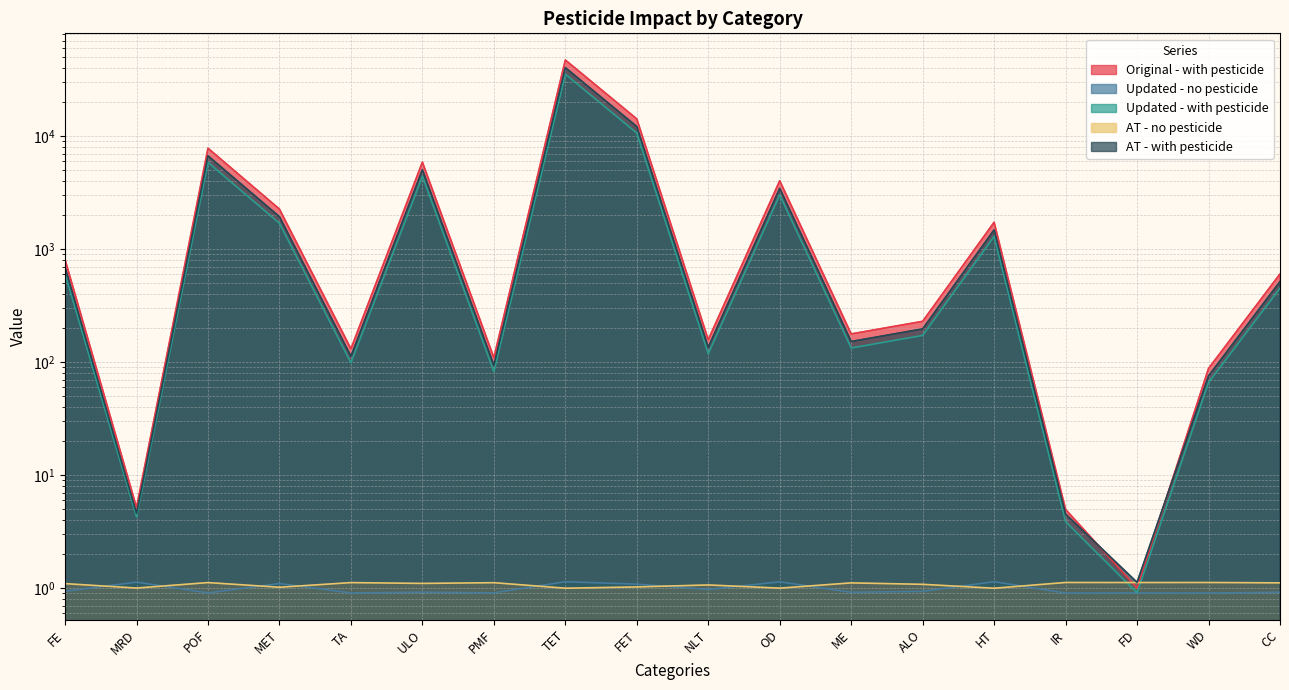

The AT - with pesticide series shows 112.9 at TA. True or false?

True